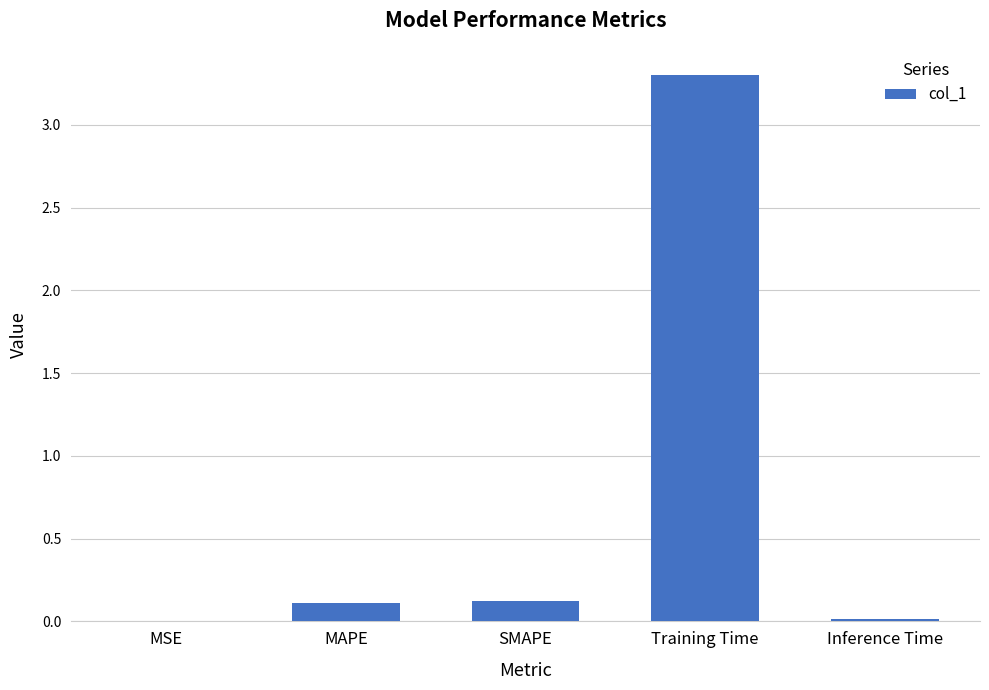

True or false: the data shows 0.1 at MAPE.

True